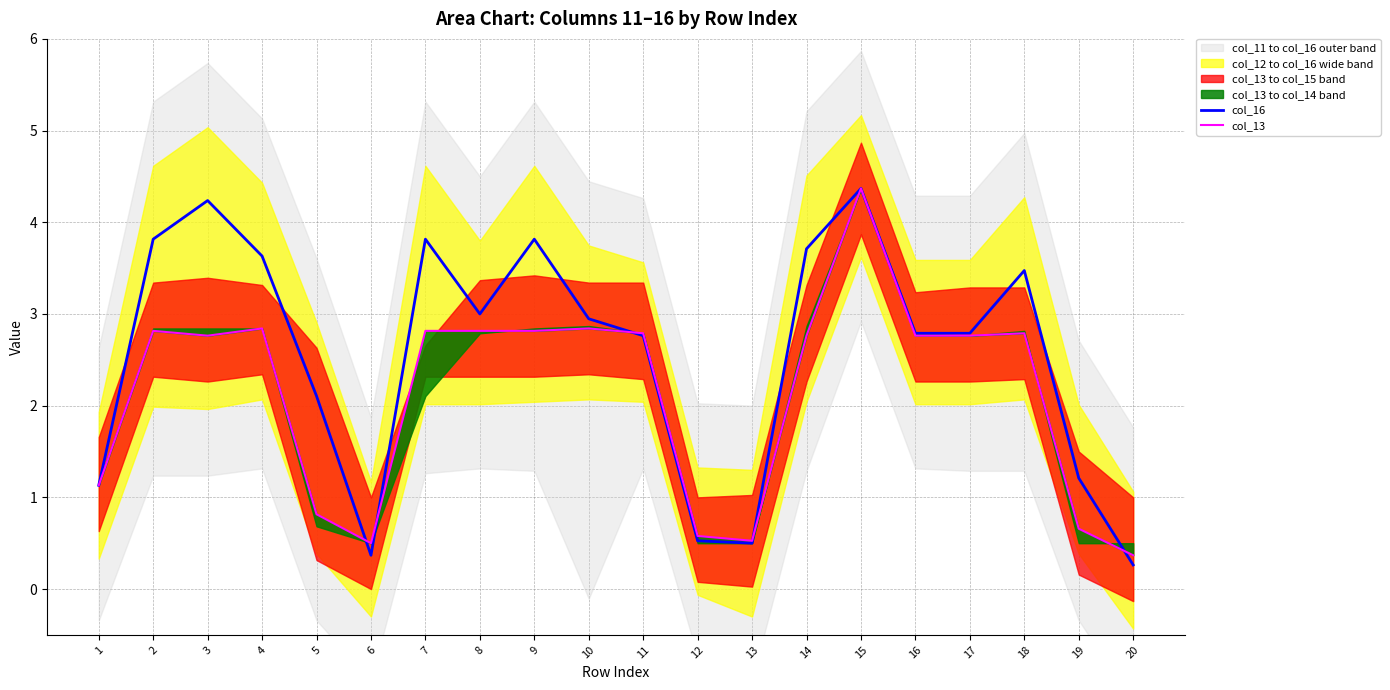

At which label does col_13 reach its peak?

15